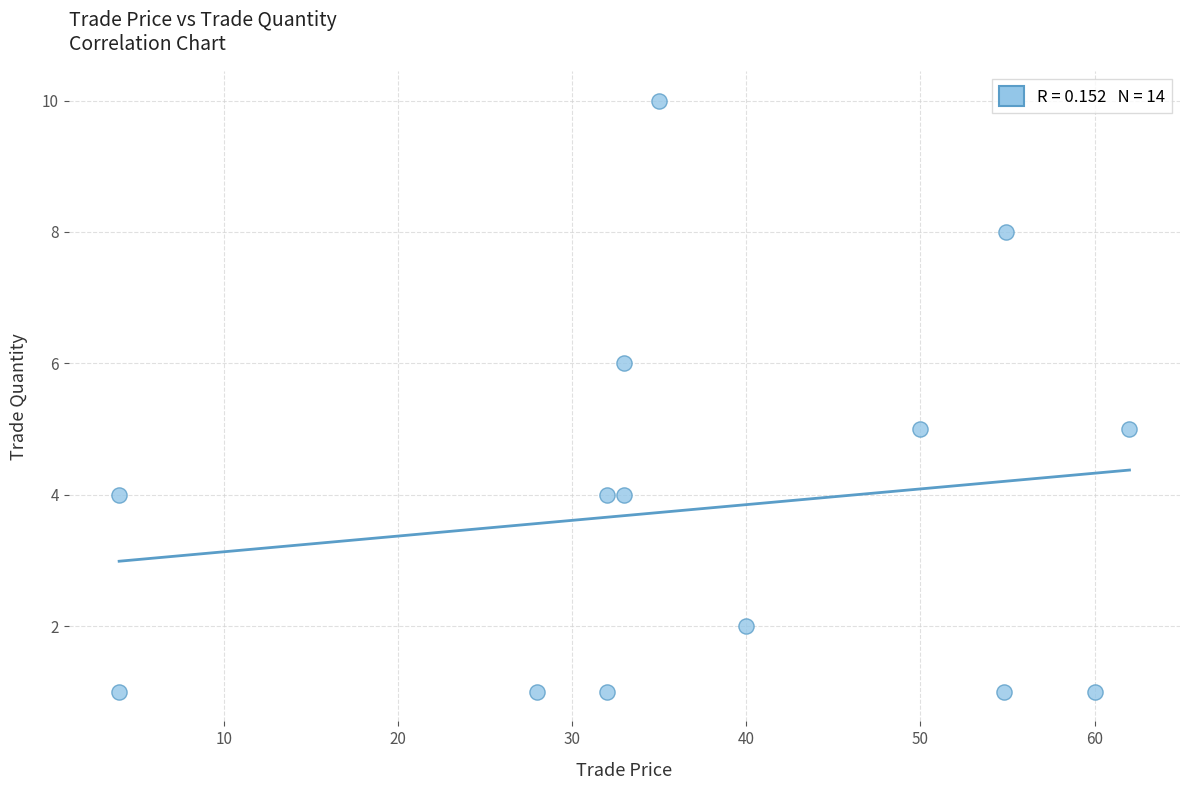

What is the range of Y values (max minus min)?

9